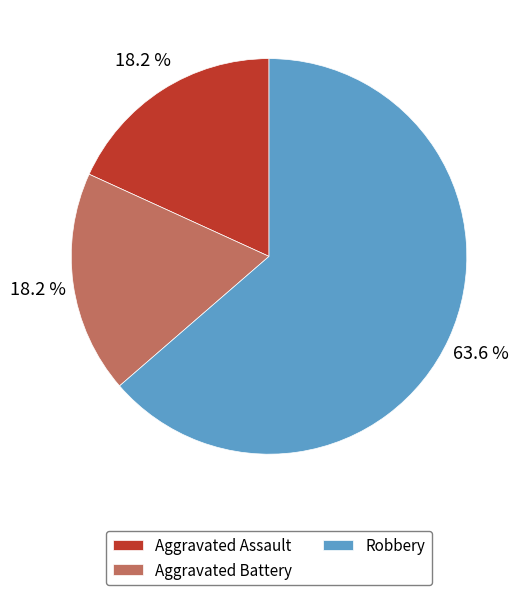

Is Aggravated Battery the majority of the pie?

No